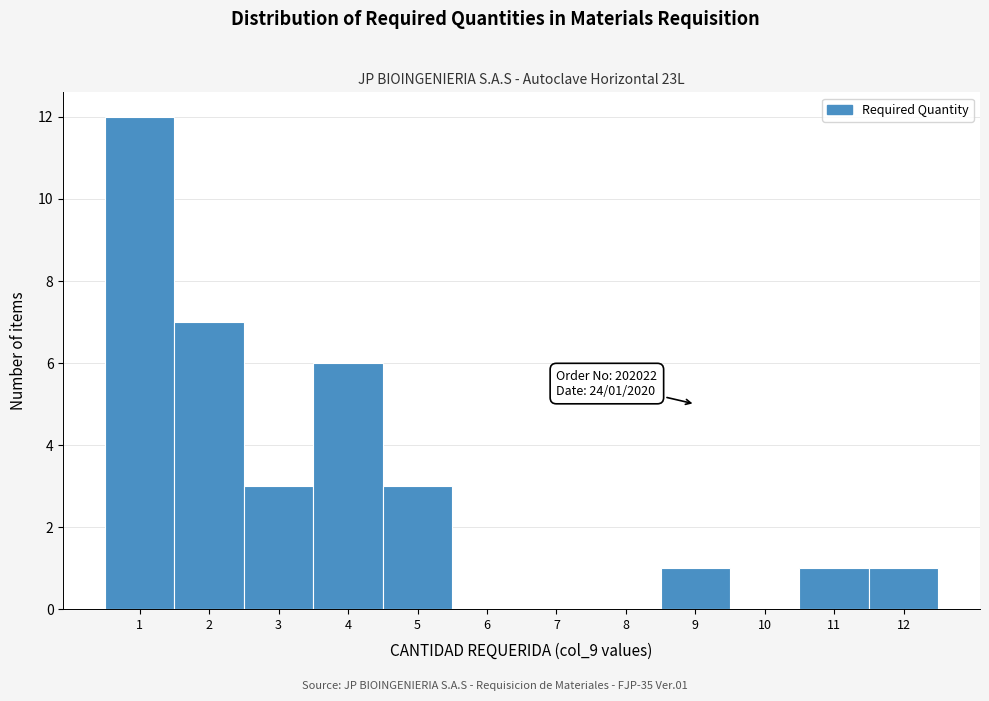

Which range on the x-axis has the tallest bar?

0.5 to 1.5